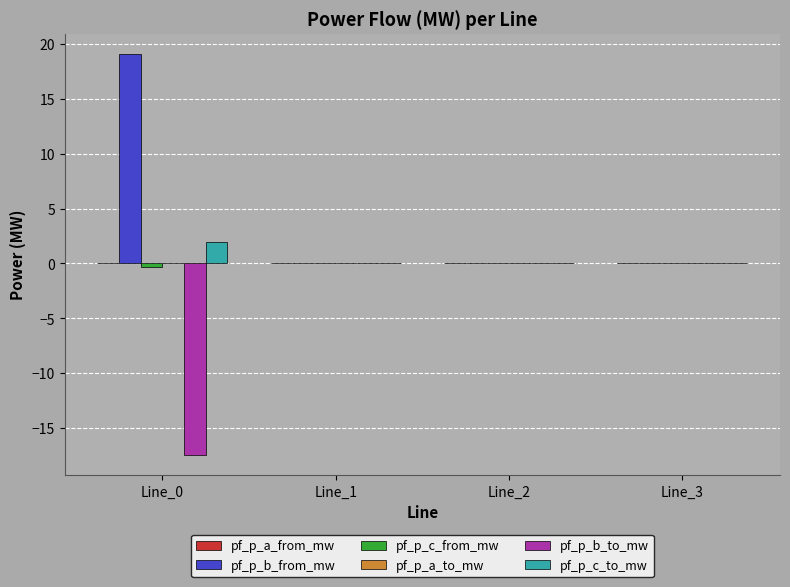

True or false: pf_p_b_from_mw has a value of 0.0 at Line_1.

True